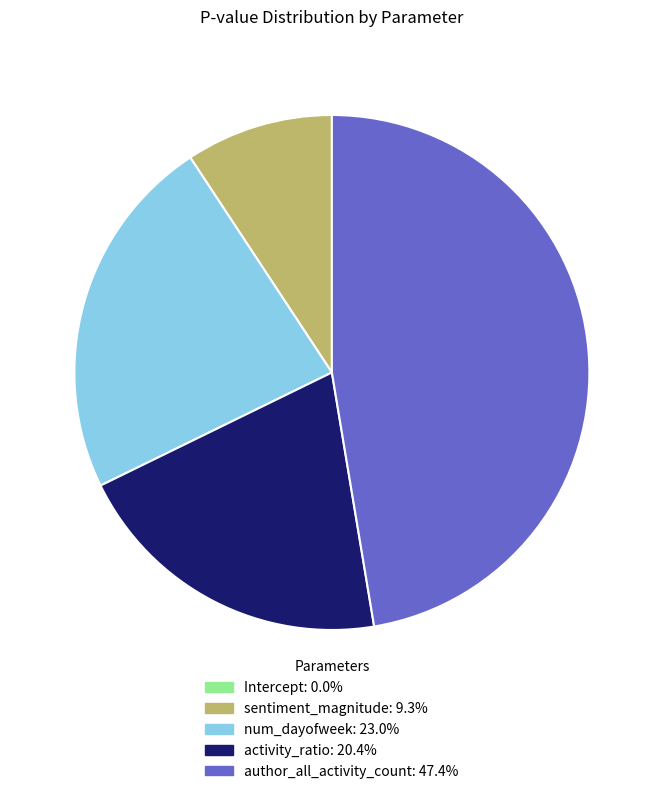

The activity_ratio slice represents 15% of the pie. True or false?

False